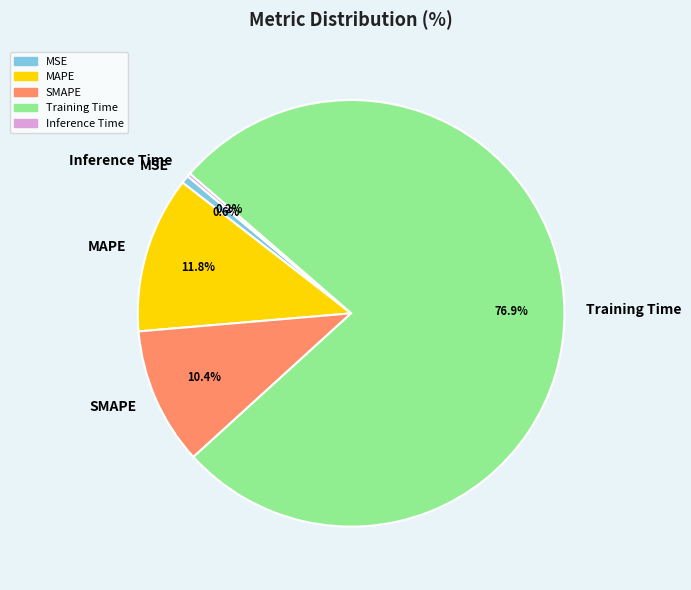

Is the sum of SMAPE and MAPE greater than half?

No